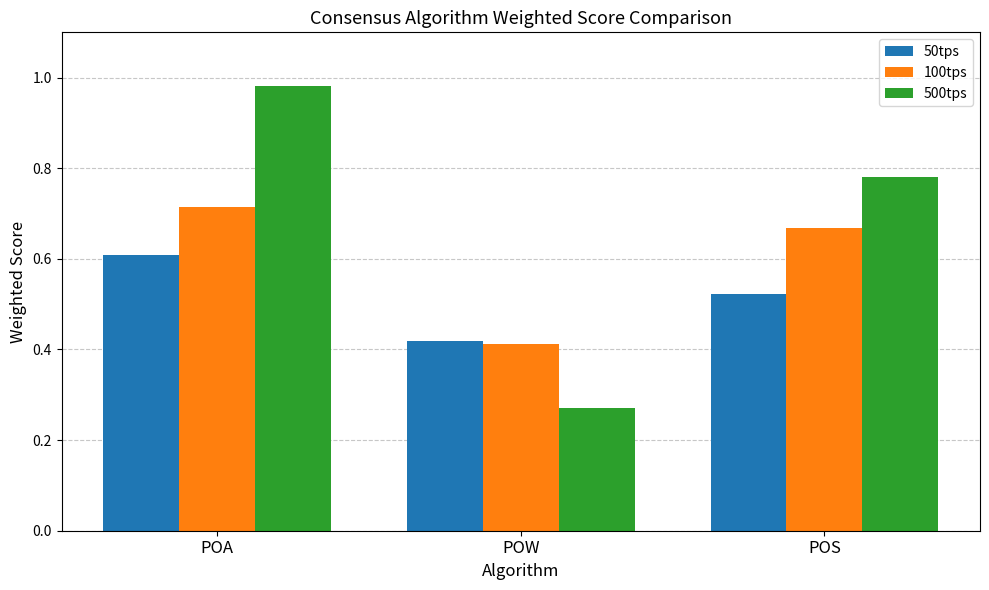

Does the chart contain stacked bars?

No